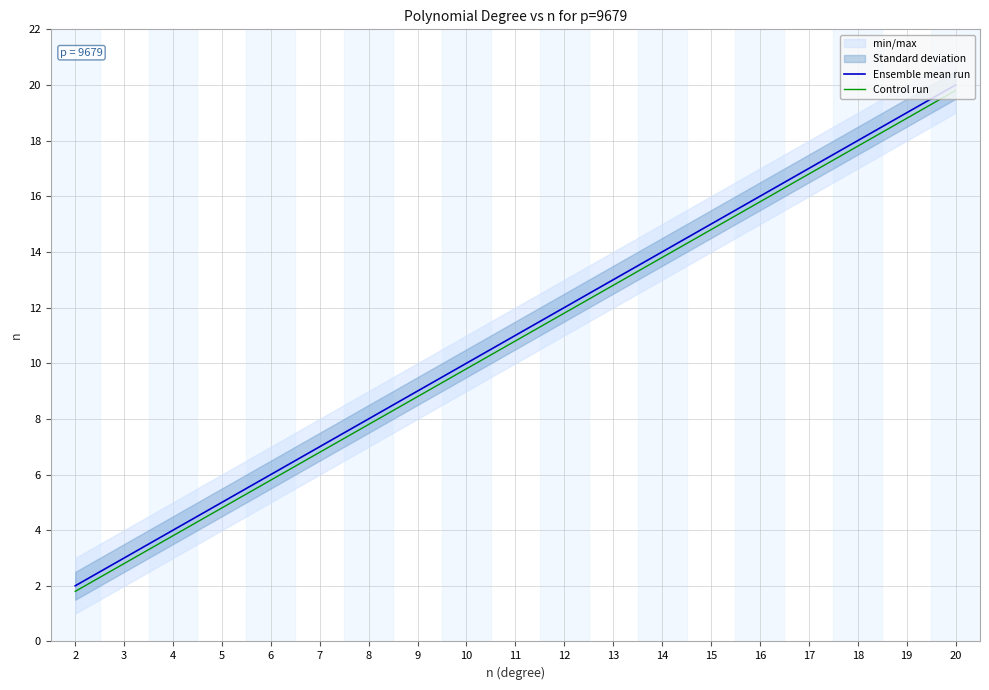

True or false: Control run and Ensemble mean run intersect in this chart.

False